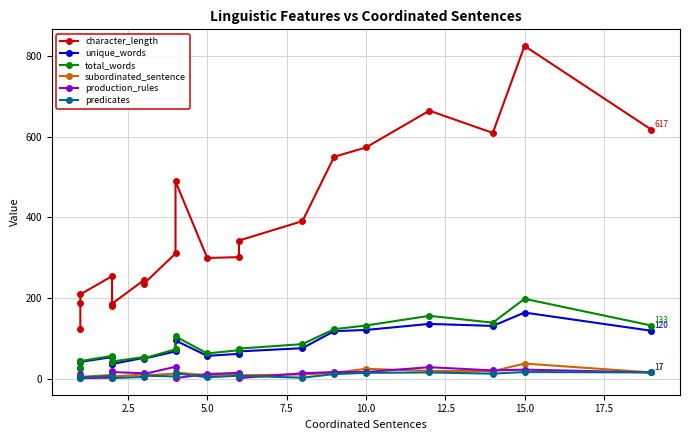

What is the value of the total_words point at the 6th from the left?

44